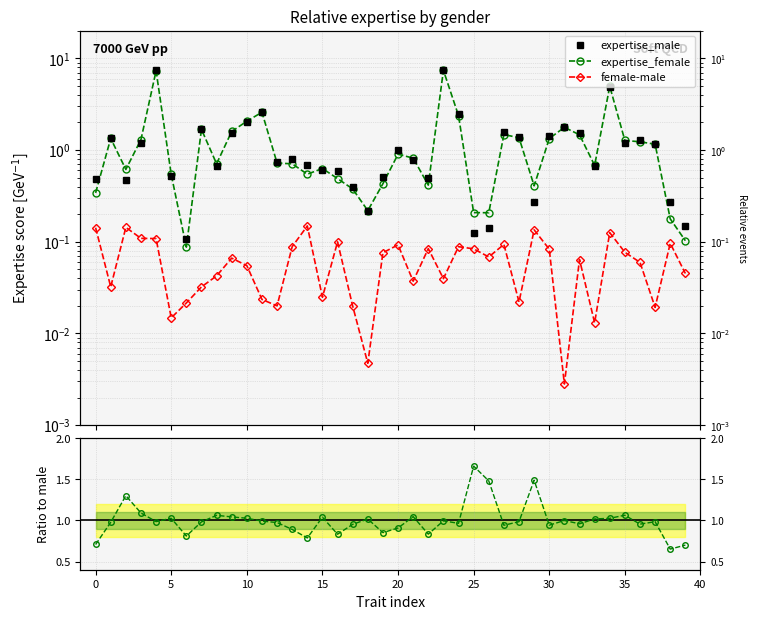

Is it true that female/male equals 1.3 at 27?

False